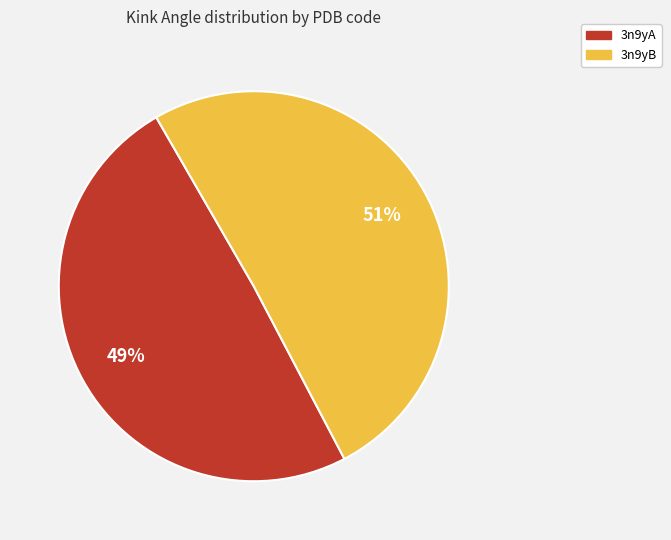

To the nearest percent, what portion does 3n9yB represent?

51%